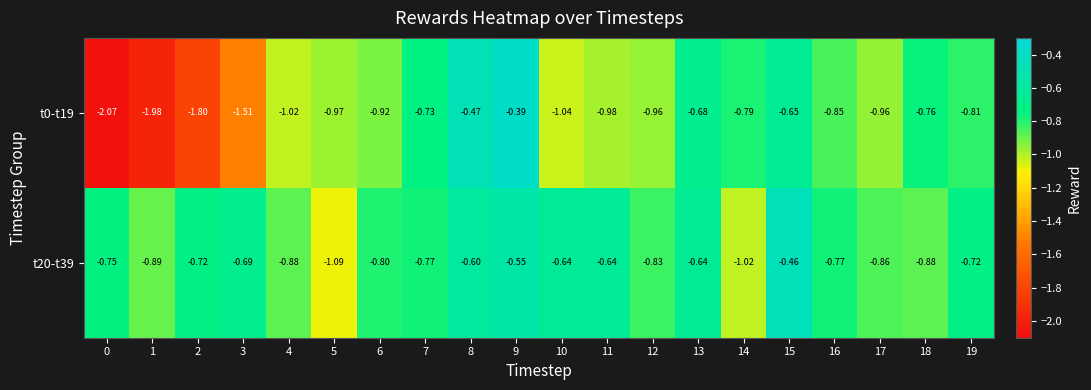

Is the value of t0-t19 at 10 greater than the value of t20-t39 at 1?

No